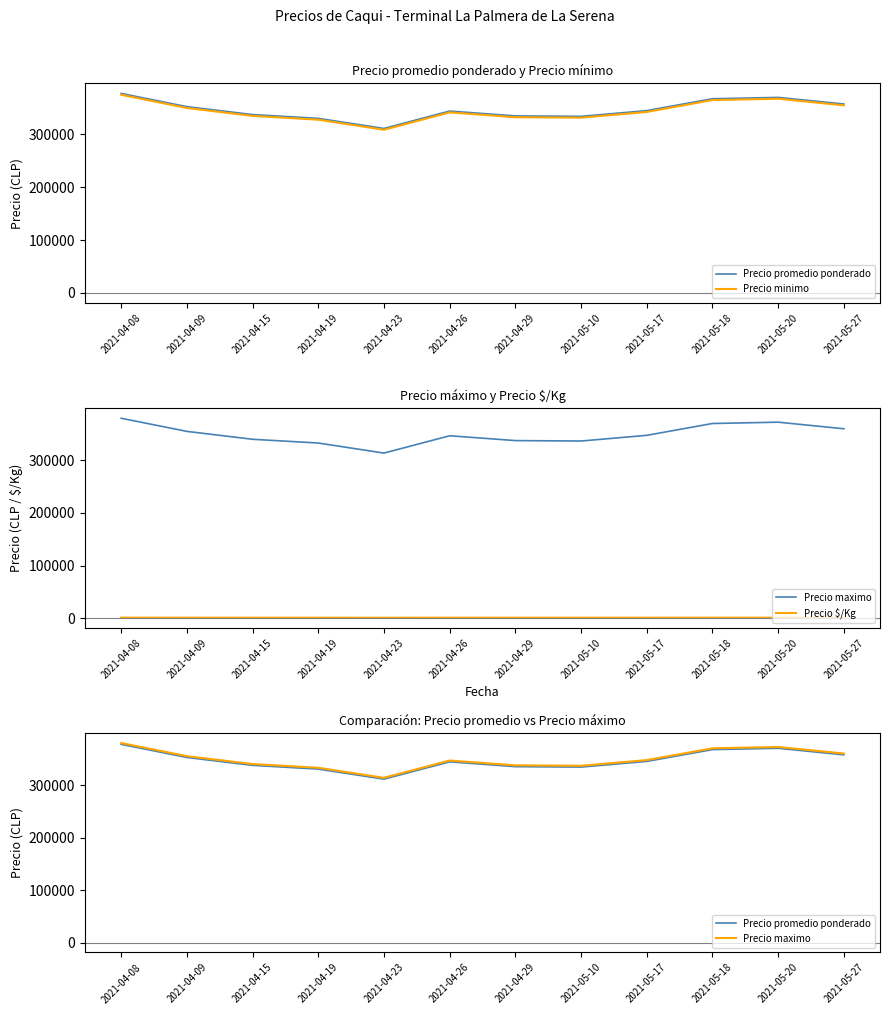

Is it true that Precio $/Kg equals 1232.4 at 2021-05-10?

False